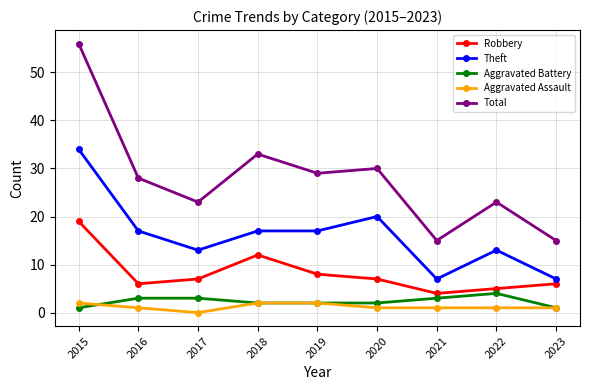

What is the value of the Total point at the 2nd from the left?

28